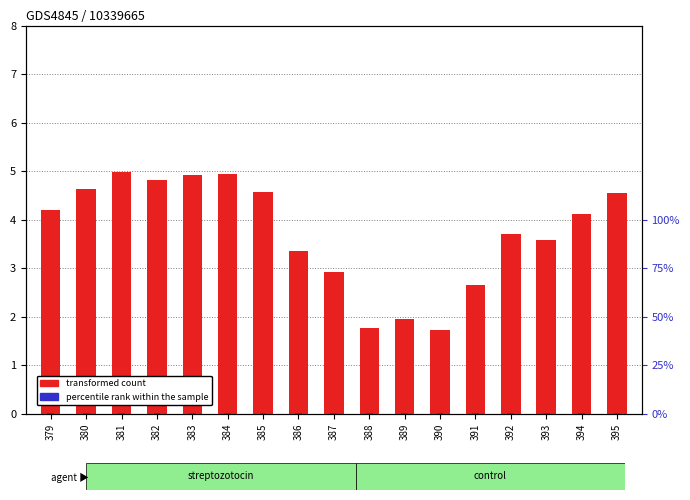

Rank the series at 385 from lowest to highest value.

percentile rank within the sample, transformed count